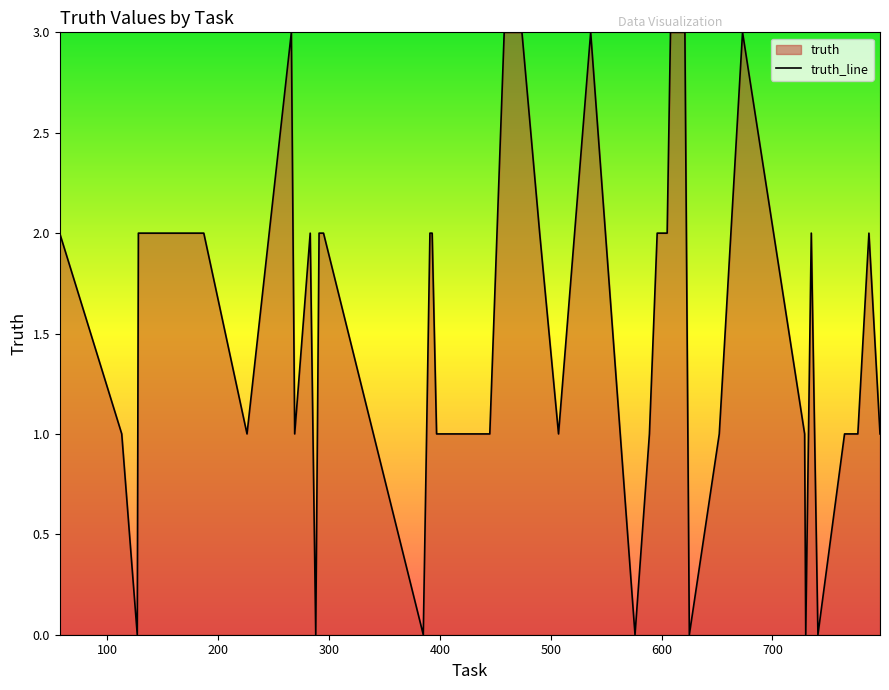

What is the maximum value shown in the chart?

3